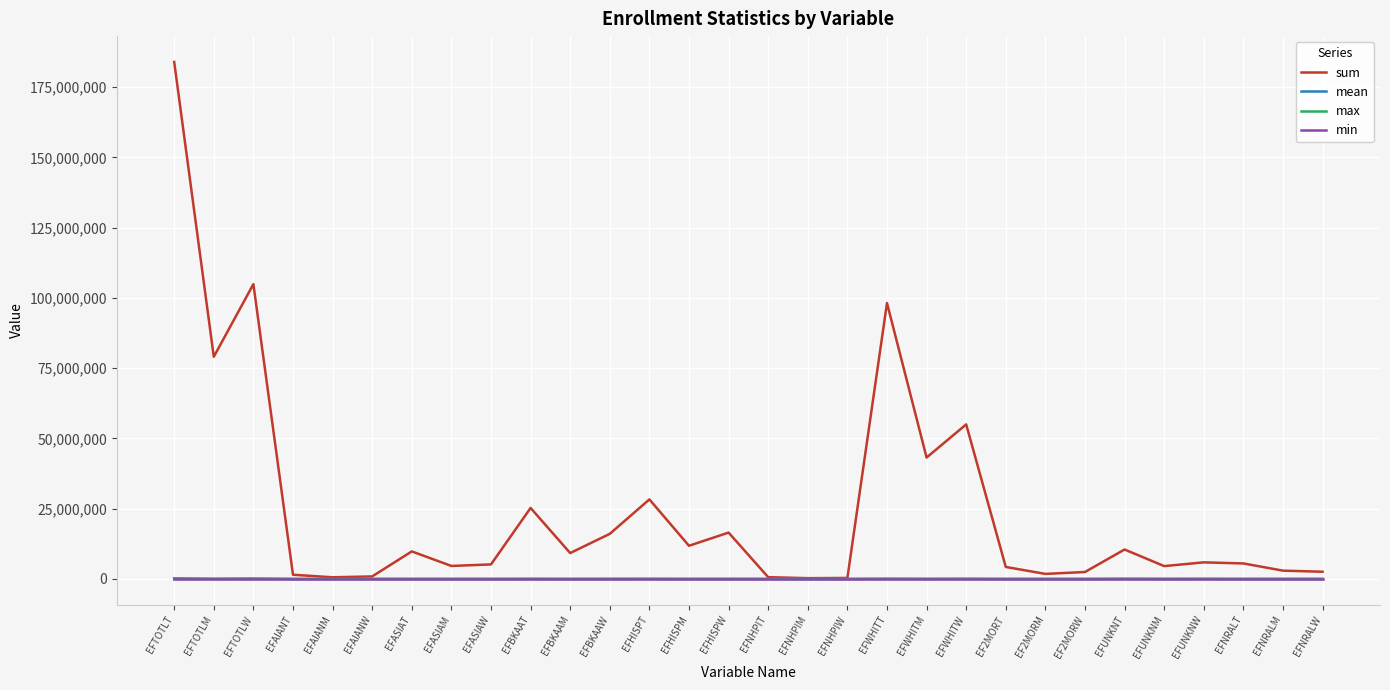

What value does the mean series have at EFTOTLM?

557.2